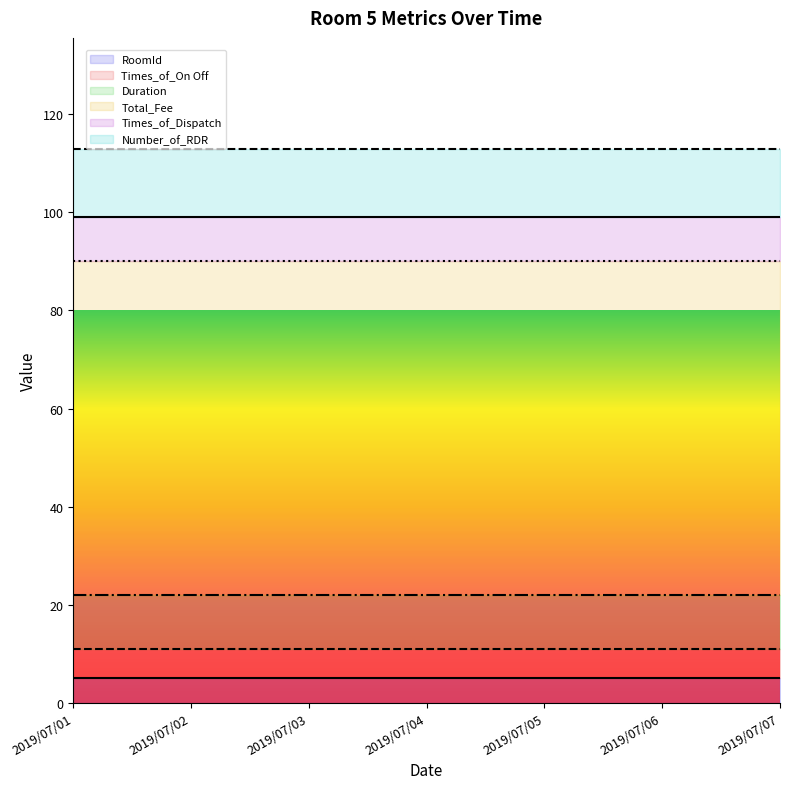

True or false: Times_of_On Off has a value of 10 at 2019/07/06.

False